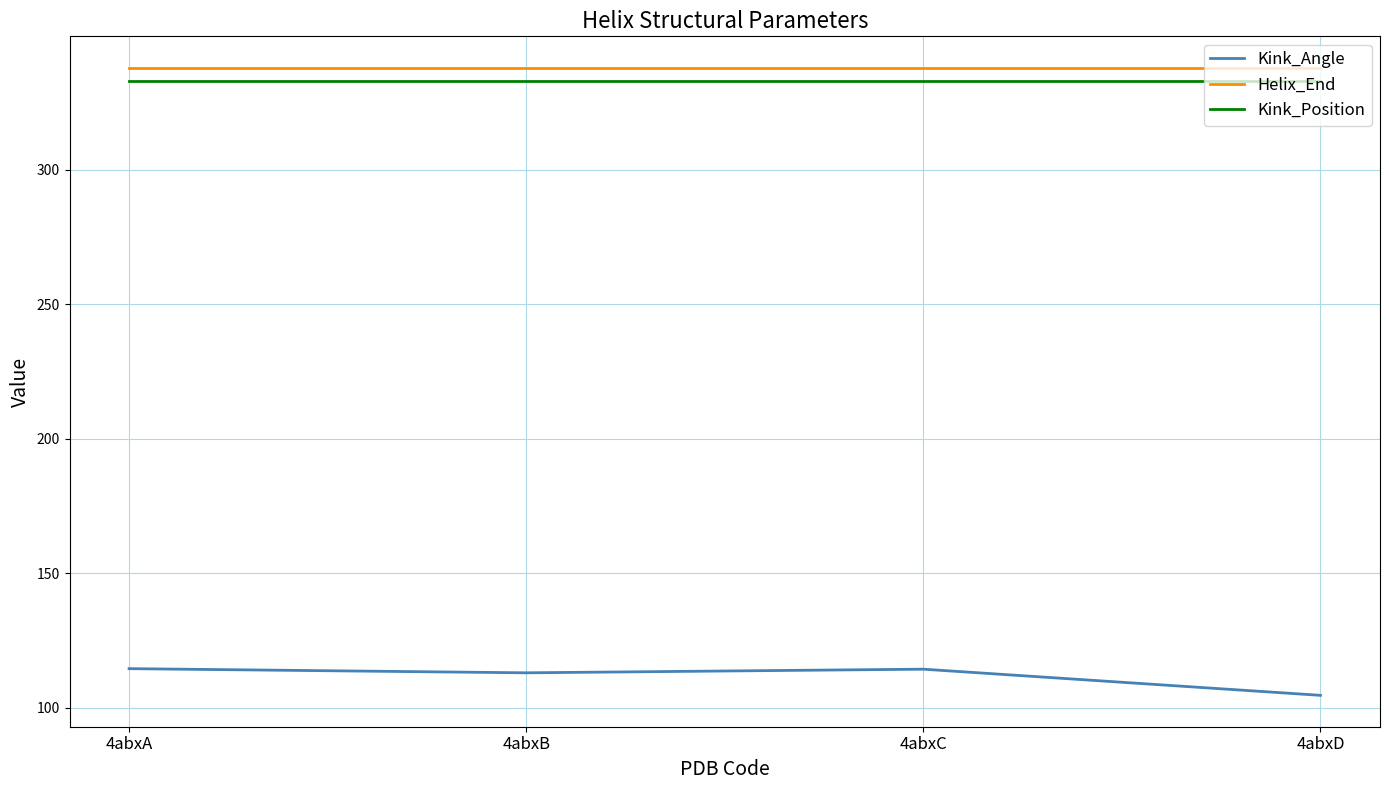

Is it true that Kink_Position equals 514.7 at 4abxD?

False